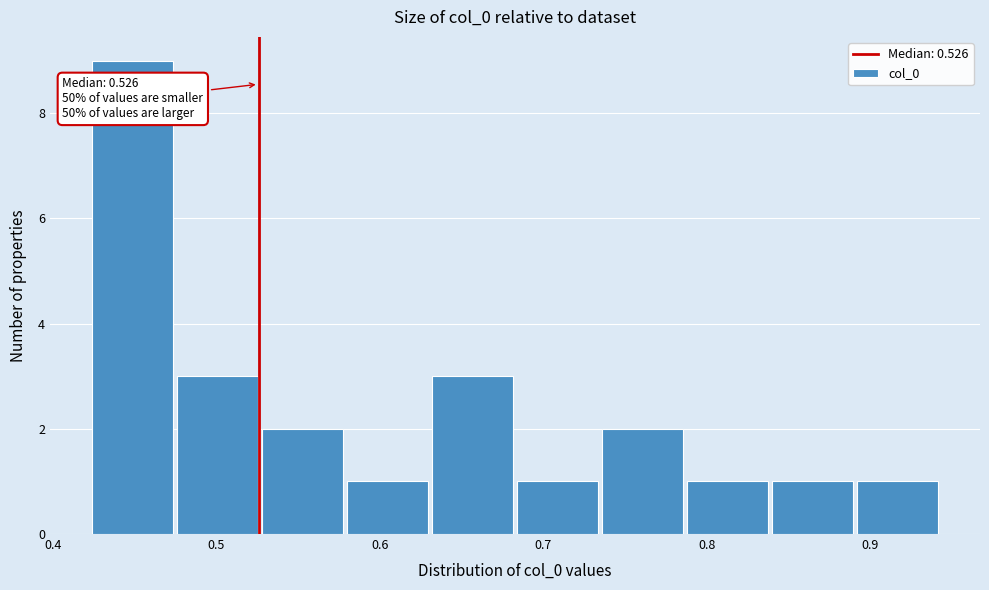

Which range on the x-axis has the tallest bar?

0.42 to 0.47